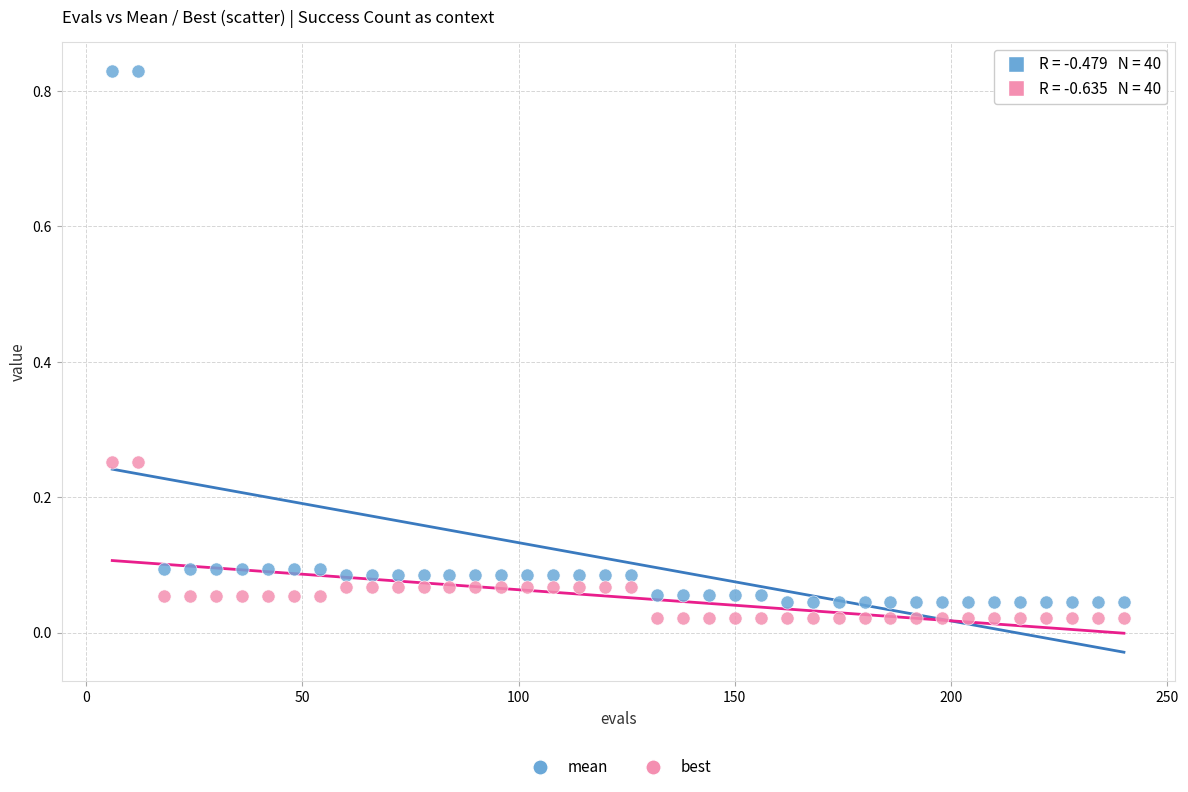

Across all data points, what is the range of X values (max minus min)?

234.0